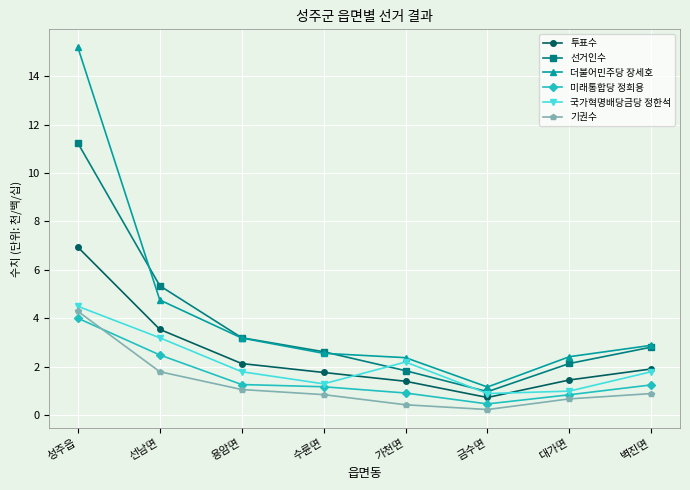

At which category does 국가혁명배당금당 정한석 reach its first local valley?

수륜면